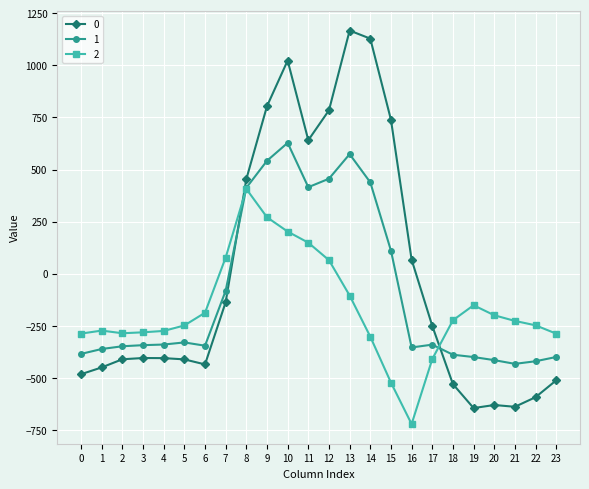

What is the greatest value displayed?

1167.2